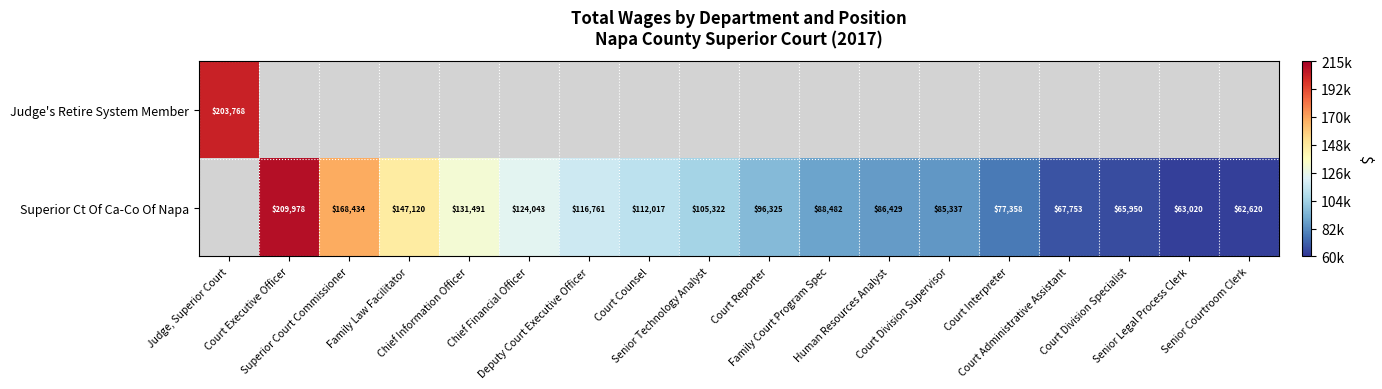

What is the minimum value shown in the chart?

62620.0